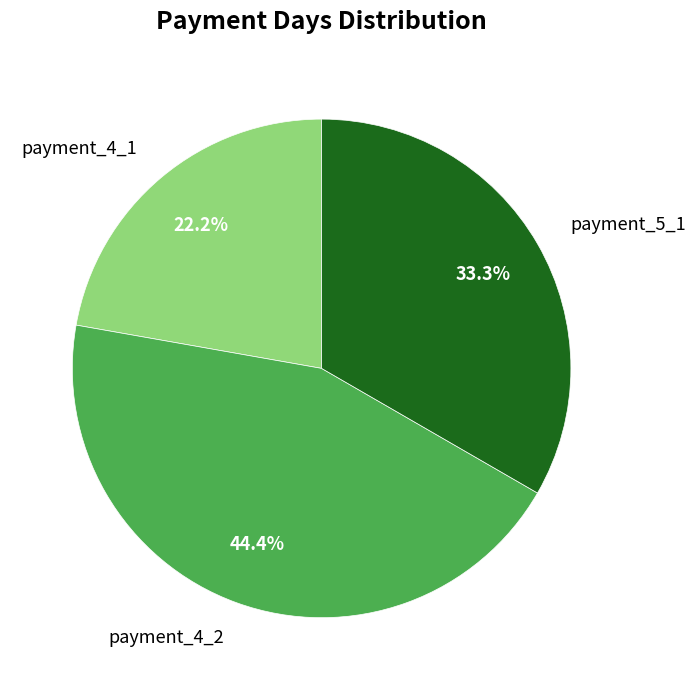

Which slice is the largest?

payment_4_2